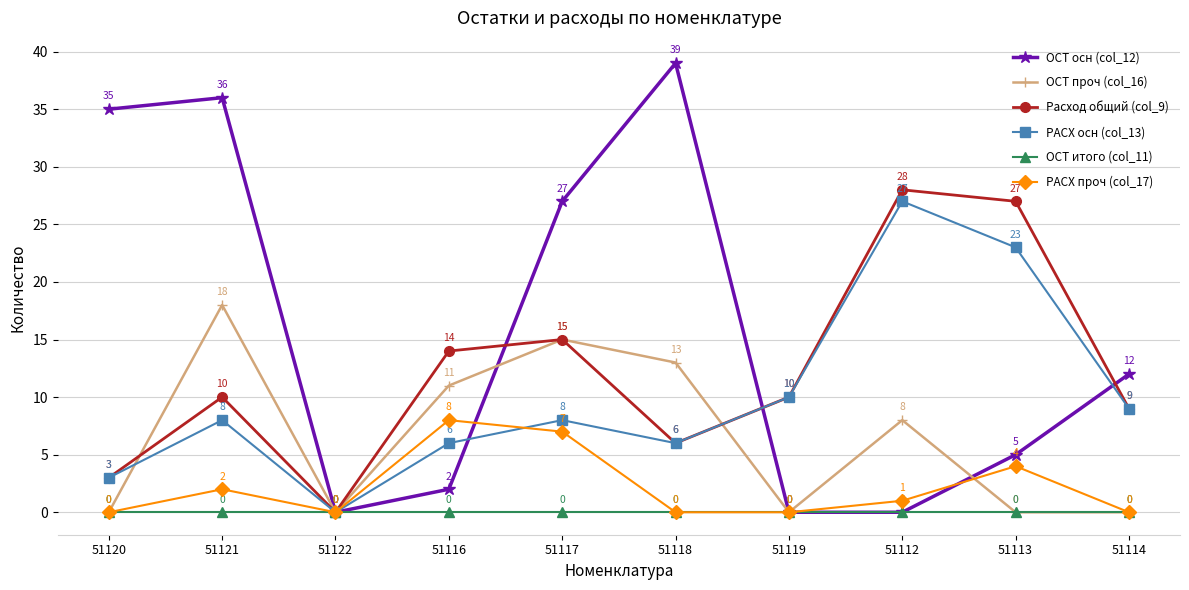

How many lines are shown in the chart?

6